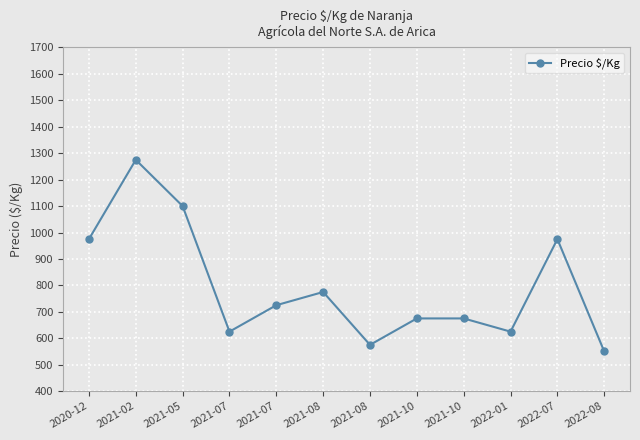

The value at 2021-02 is 1275. True or false?

True